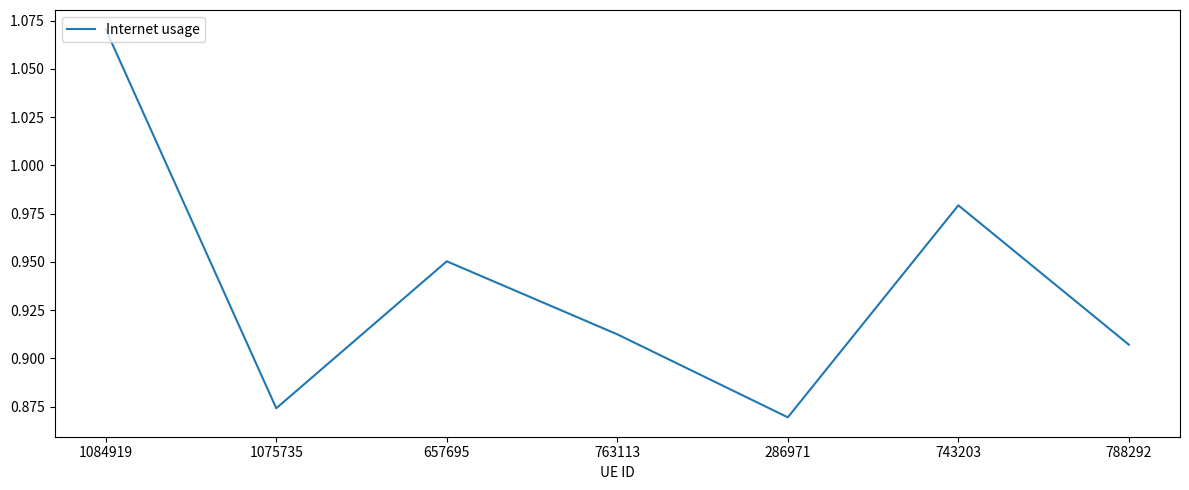

List the labels in order of value, smallest first.

286971, 1075735, 788292, 763113, 657695, 743203, 1084919